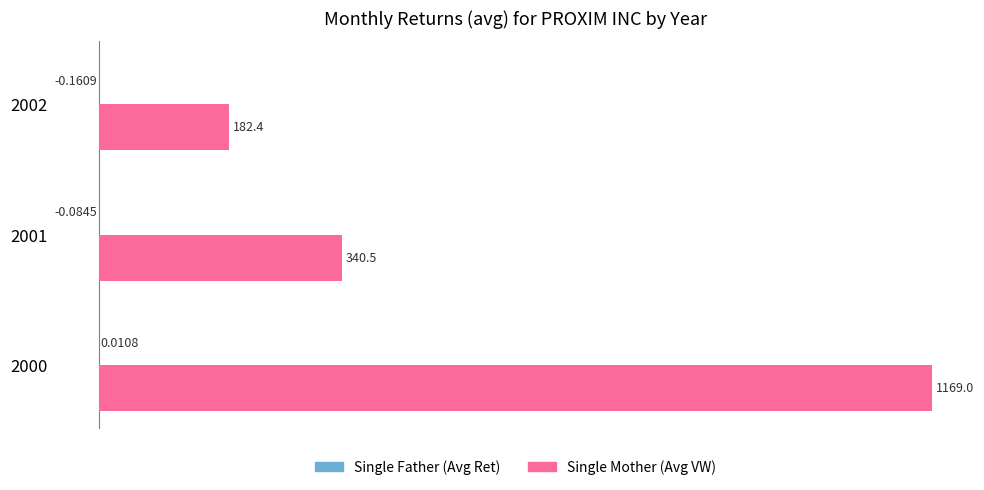

At which category is the sum across all series the highest?

2000